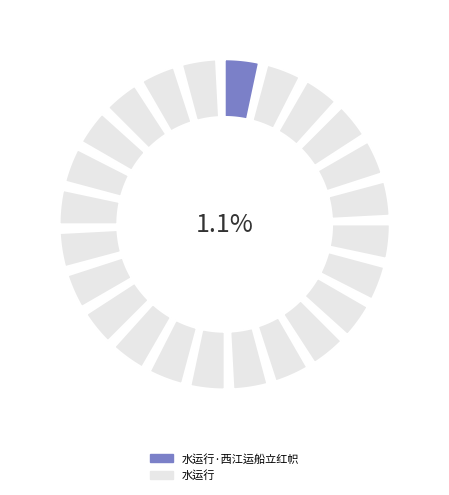

Is it true that 水运行·西江运船立红帜 is 1% of the pie?

True